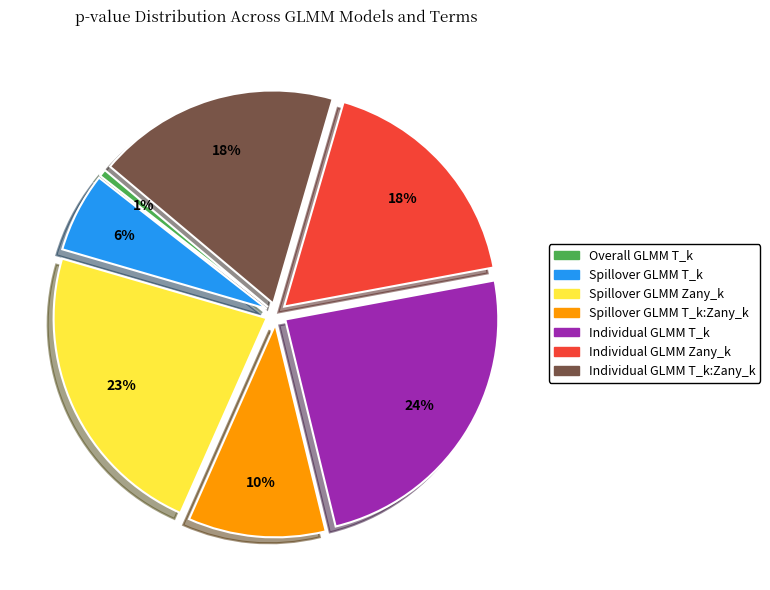

Is there any slice that represents more than half of the pie?

No